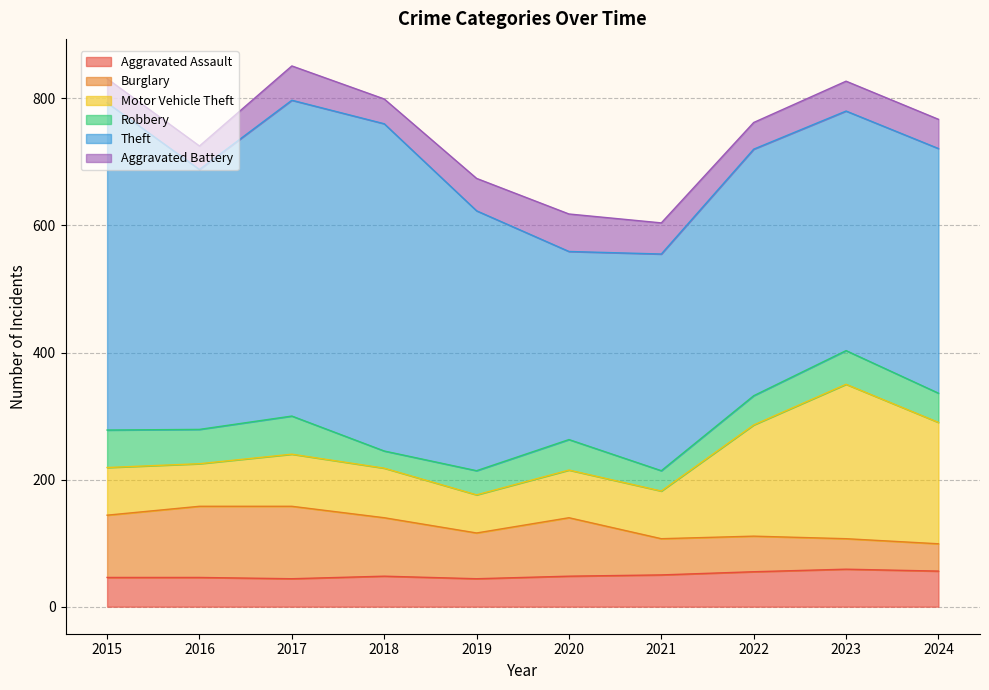

List the series in order of their peak value, highest first.

Theft, Motor Vehicle Theft, Burglary, Robbery, Aggravated Assault, Aggravated Battery